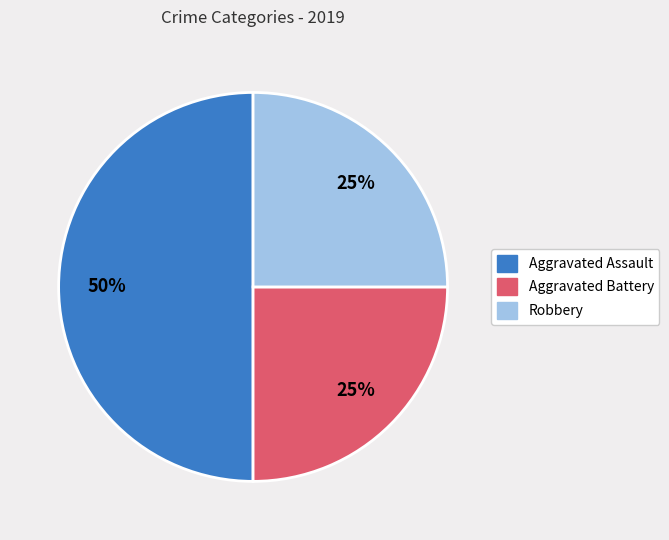

How many slices are in this pie chart?

3